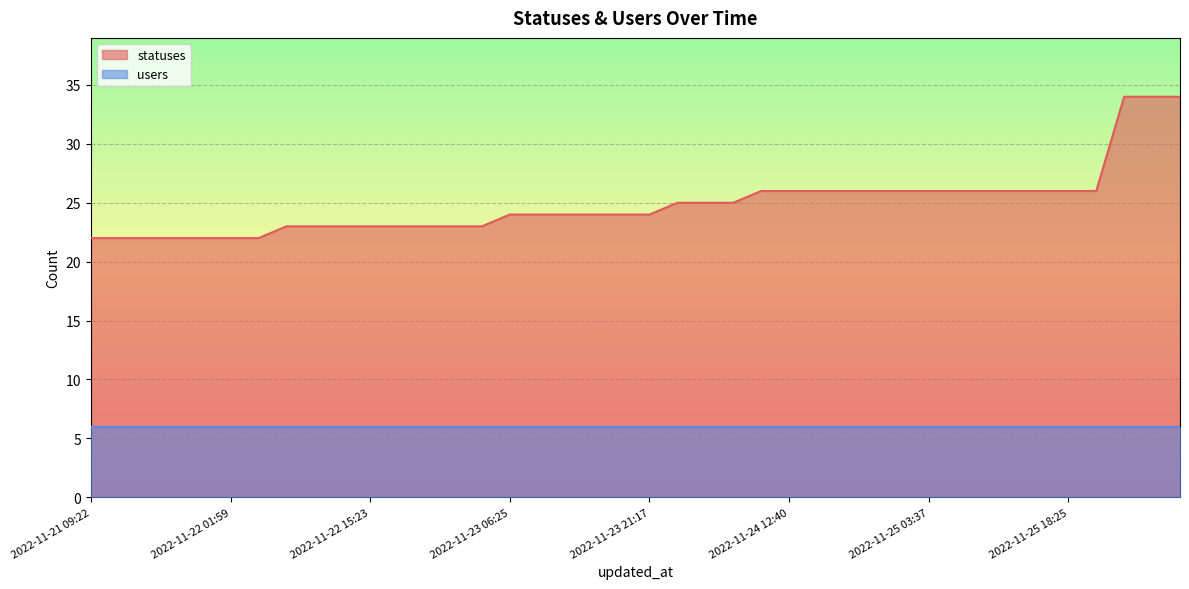

At which category does the chart reach its minimum across all series?

2022-11-21 09:22